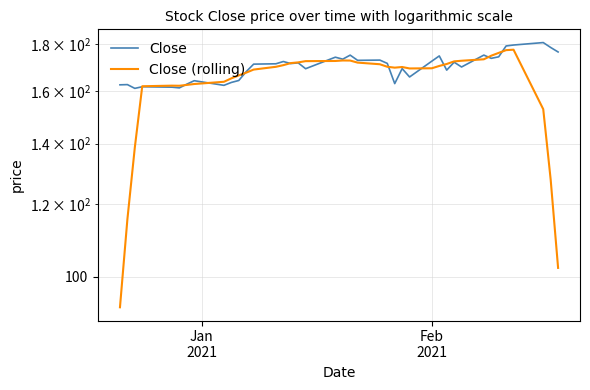

What is the difference between the maximum and second lowest values in the Close (rolling) series?

75.3